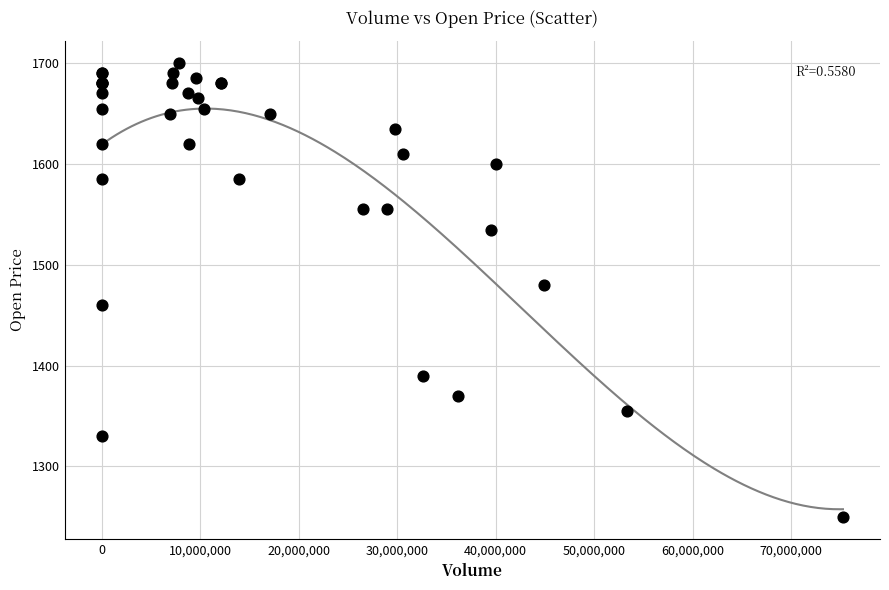

What Y value in the scatter plot is closest to 1475?

1480